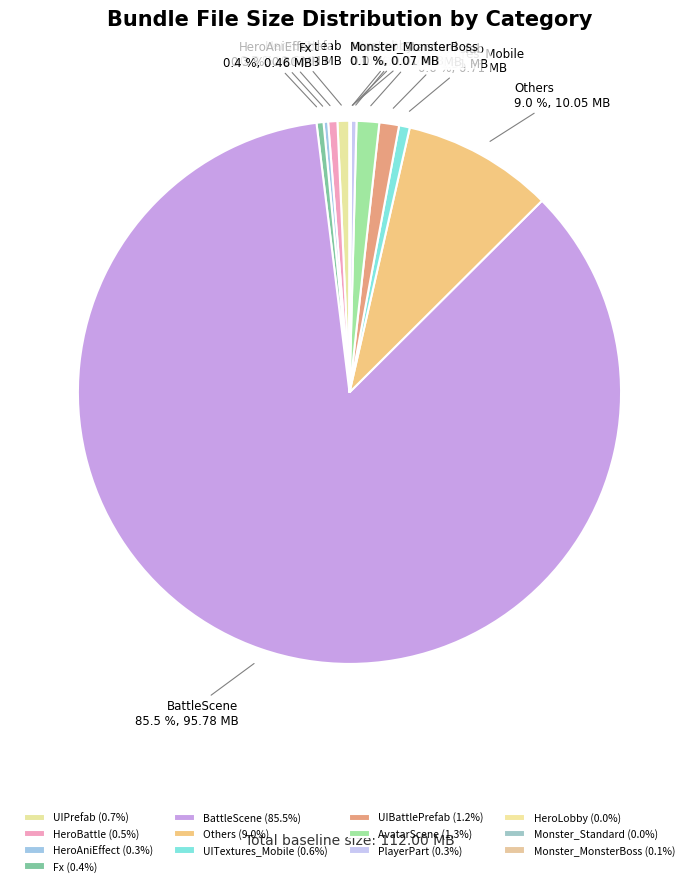

What percentage is NOT represented by AvatarScene?

98.7%